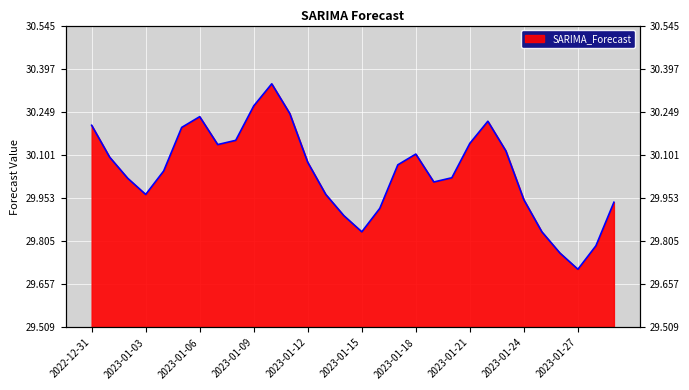

Rank the categories by value from lowest to highest.

2023-01-27, 2023-01-26, 2023-01-28, 2023-01-25, 2023-01-15, 2023-01-14, 2023-01-16, 2023-01-29, 2023-01-24, 2023-01-03, 2023-01-13, 2023-01-19, 2023-01-02, 2023-01-20, 2023-01-04, 2023-01-17, 2023-01-12, 2023-01-01, 2023-01-18, 2023-01-23, 2023-01-07, 2023-01-21, 2023-01-08, 2023-01-05, 2022-12-31, 2023-01-22, 2023-01-06, 2023-01-11, 2023-01-09, 2023-01-10